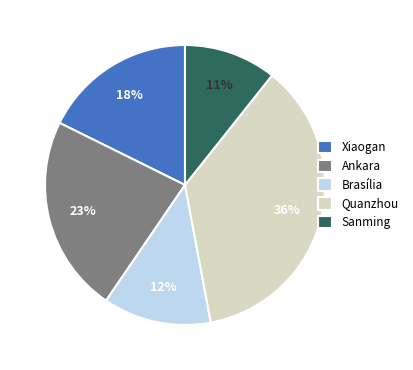

Between Quanzhou and Sanming, which is larger?

Quanzhou